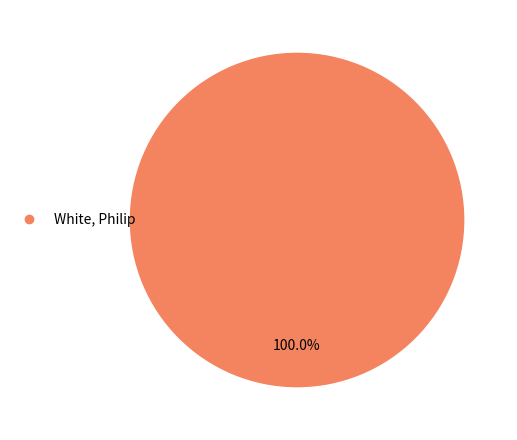

Is there any slice that represents more than half of the pie?

Yes